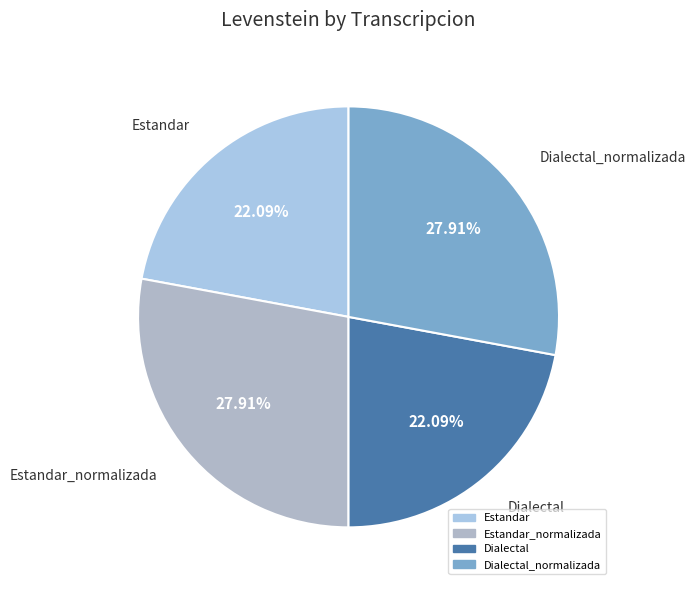

Count the number of slices in the pie.

4